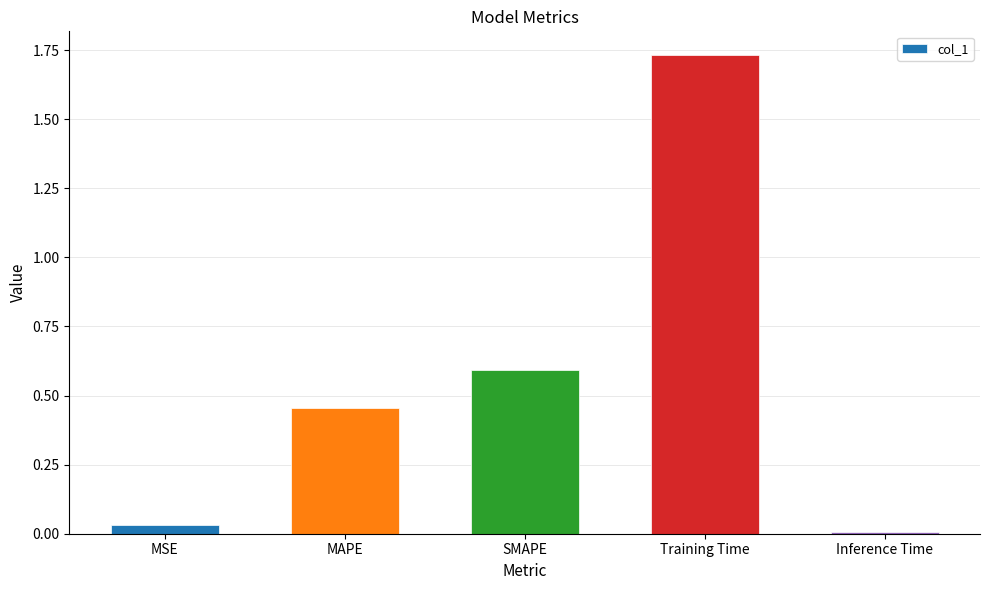

The chart shows a value of 0.6 at SMAPE. True or false?

True